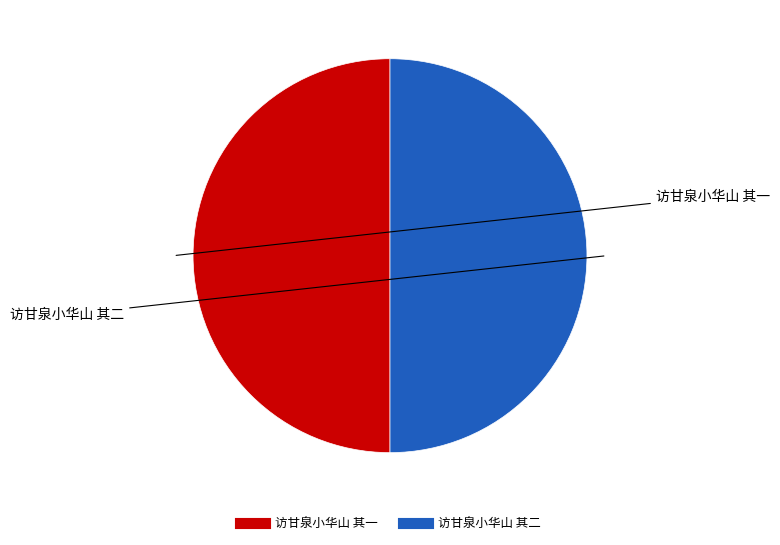

Approximately how many times larger is the value at 访甘泉小华山 其一 compared to 访甘泉小华山 其二?

1.0